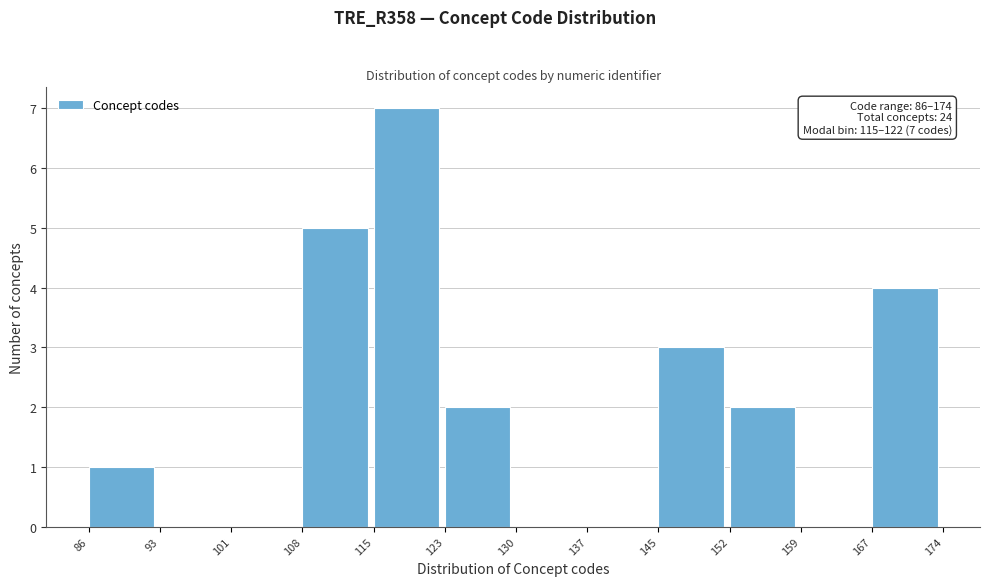

Which range on the x-axis has the tallest bar?

115 to 123